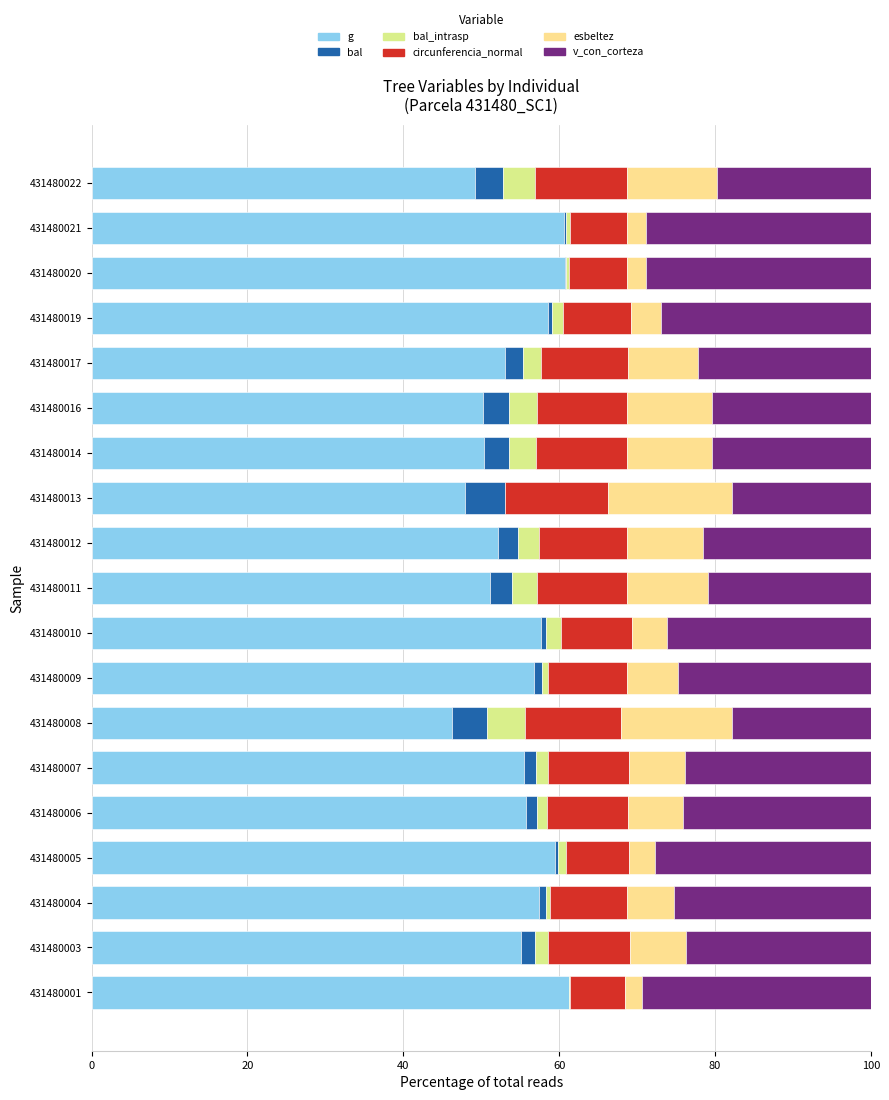

What is the highest value of the g series?

61.3